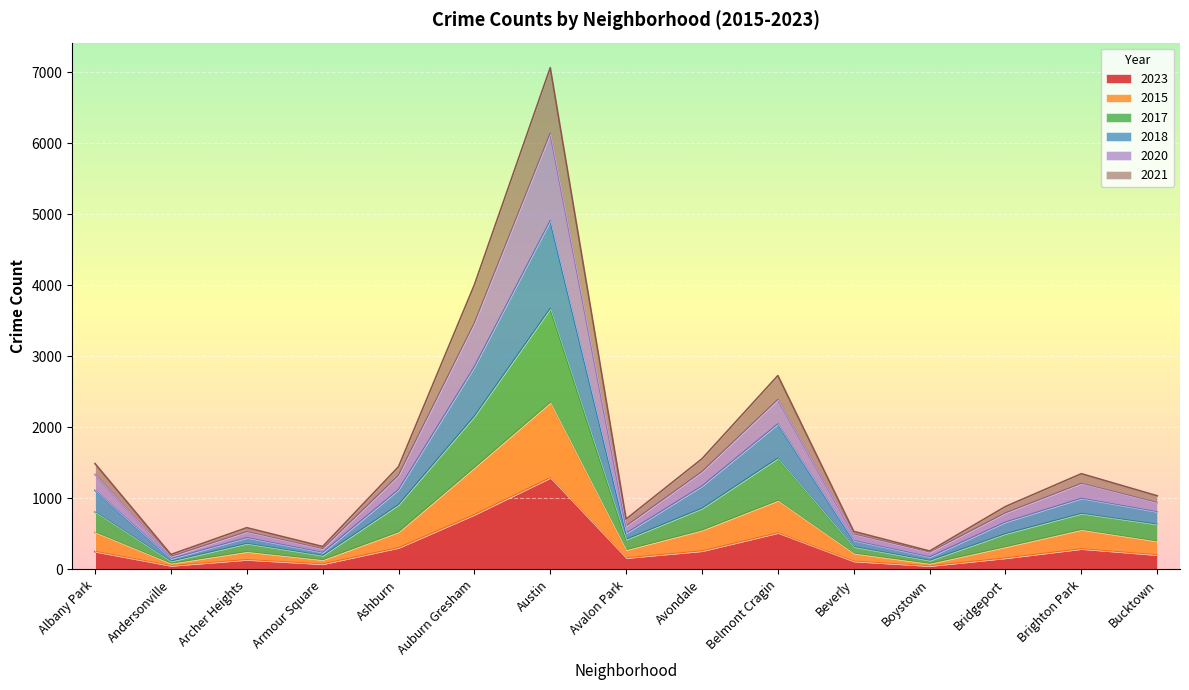

At which category is the sum across all series the highest?

Austin